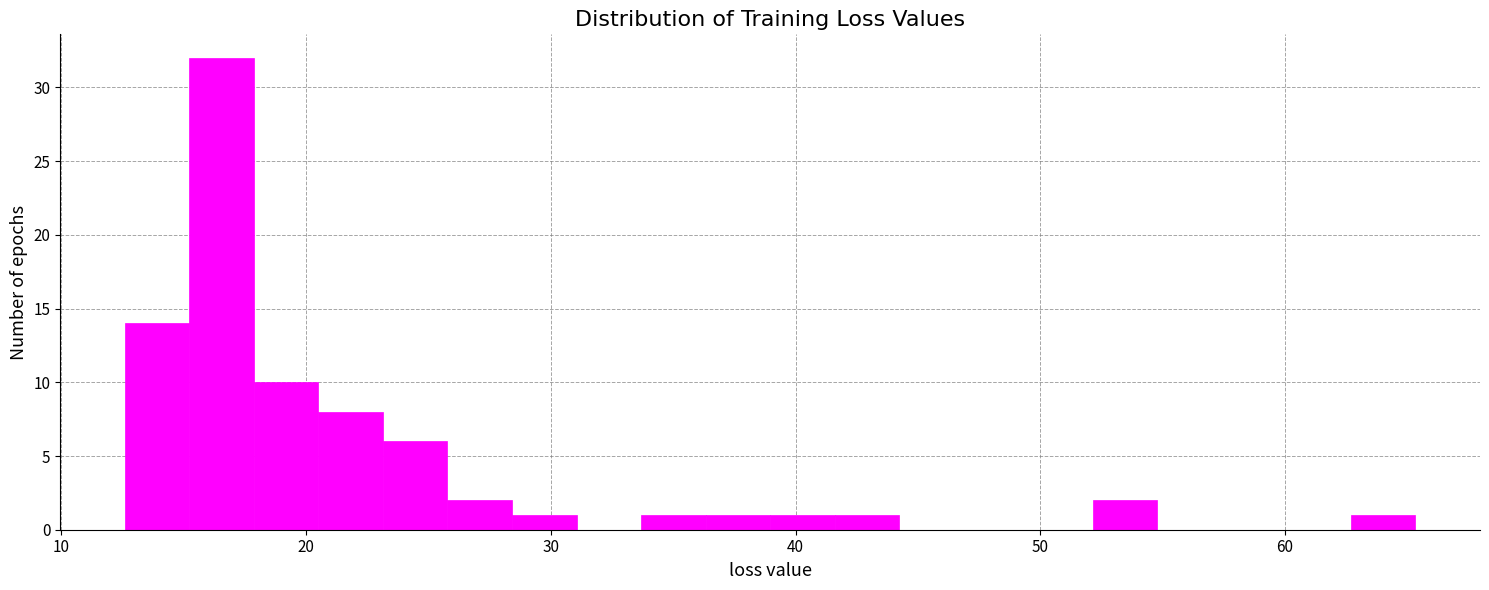

Around what value on the x-axis is the tallest bar? Give the approximate position of its centre, as read against the axis.

17